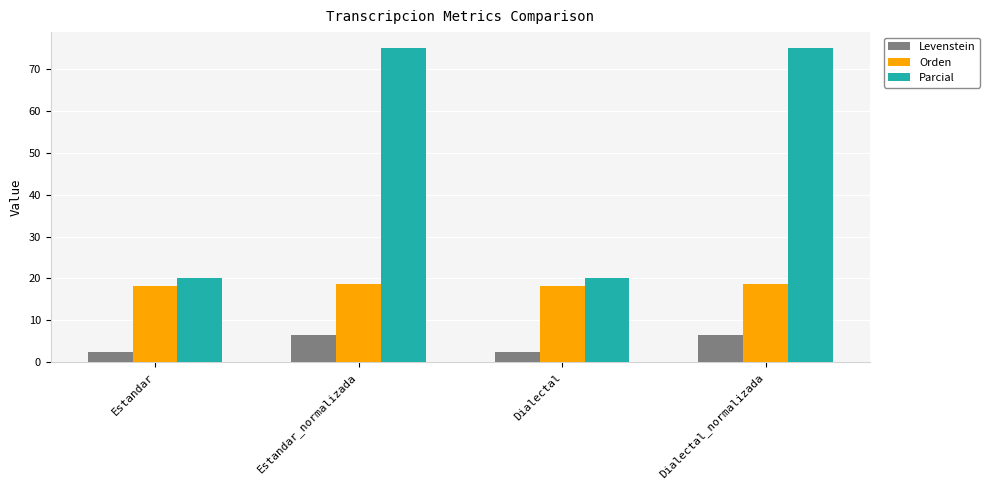

What position from the right is Dialectal?

2